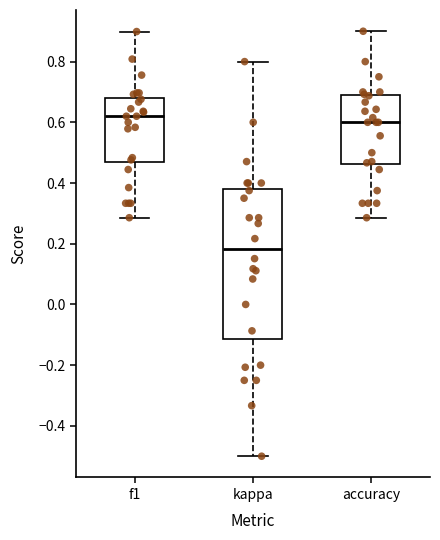

Reading left to right, read every box against the y-axis: the position of its median line, the range the box covers, and the ends of its whiskers. The values are not printed on the chart, so give them approximately, as read against the axis.

f1: median 0.62, box 0.46 to 0.68, whiskers 0.28 to 0.90
kappa: median 0.18, box -0.12 to 0.38, whiskers -0.50 to 0.80
accuracy: median 0.60, box 0.46 to 0.68, whiskers 0.28 to 0.90